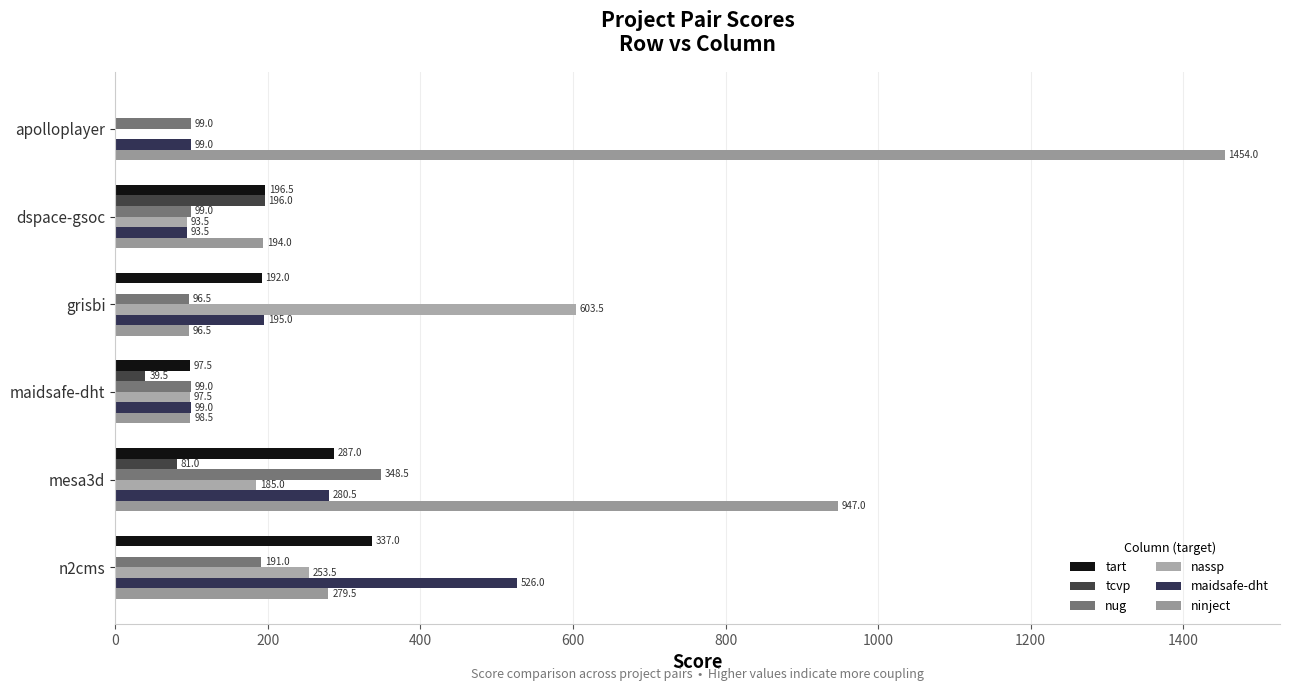

Count the number of data series in this chart.

6